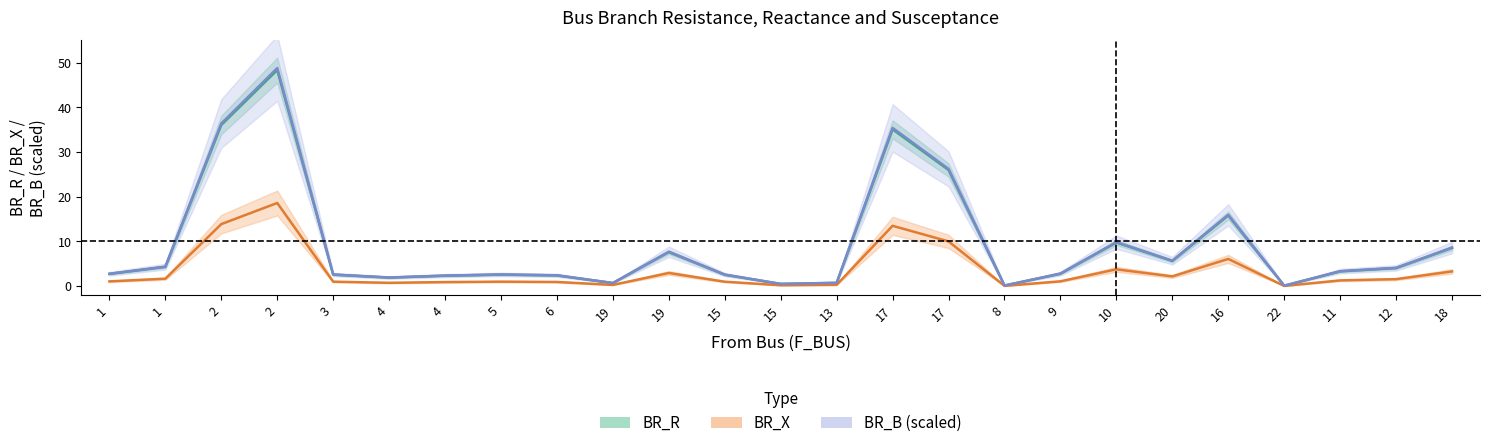

Is it true that BR_R equals 7.6 at 19?

True